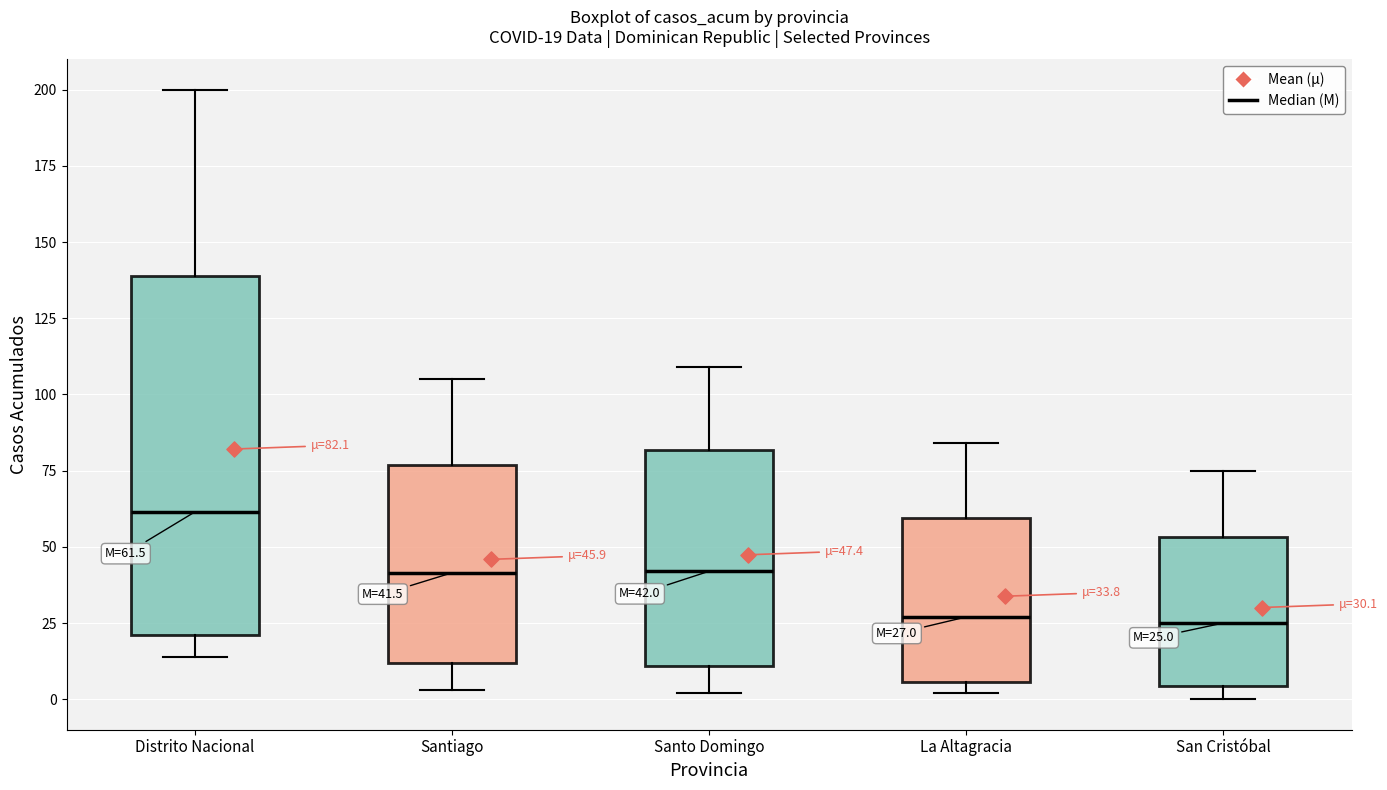

Which box's median line is the highest?

Distrito Nacional